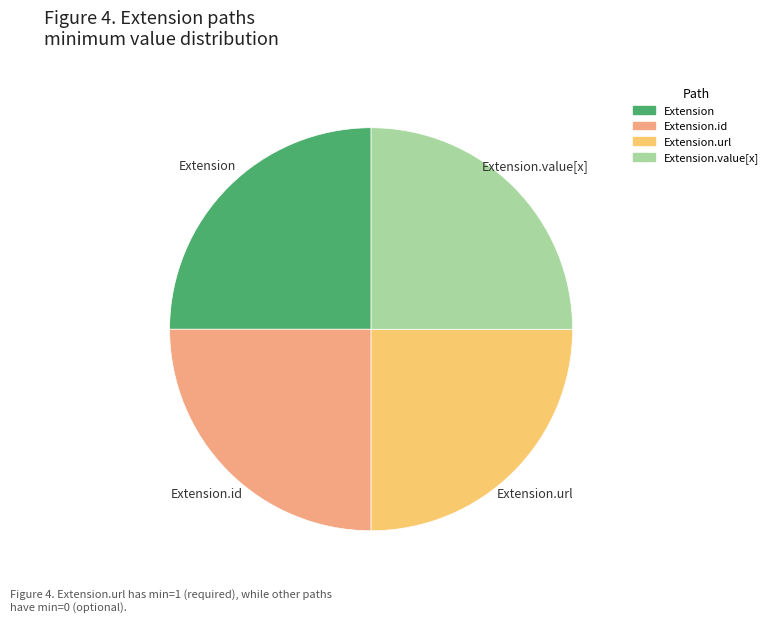

Does any single category account for the majority?

No